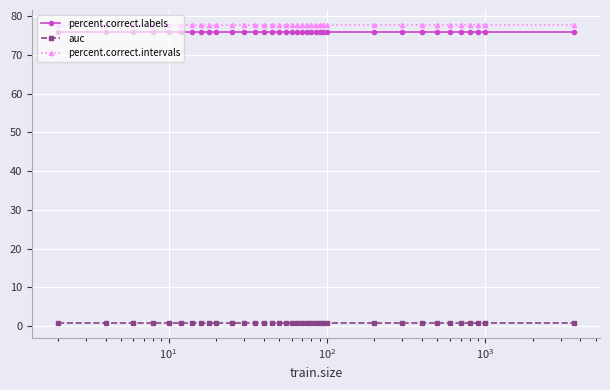

What is the average value of the auc series?

0.8